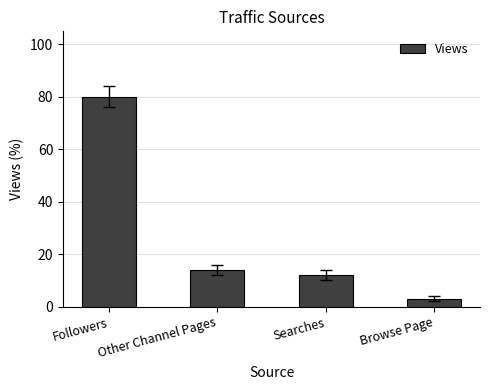

At which label is the value closest to 41?

Other Channel Pages